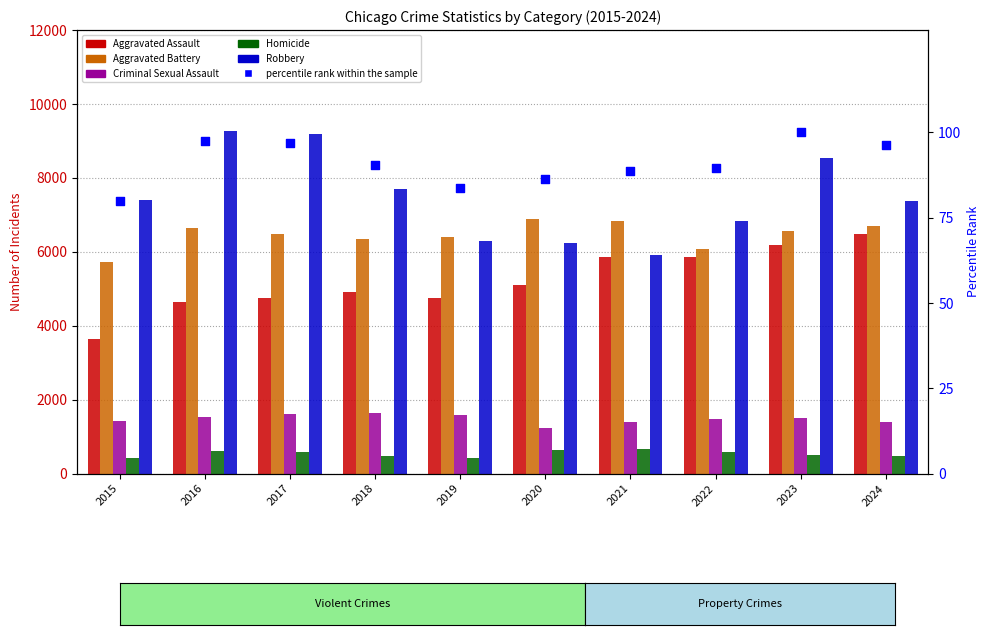

What is the total value across all series at 2016?

22814.5